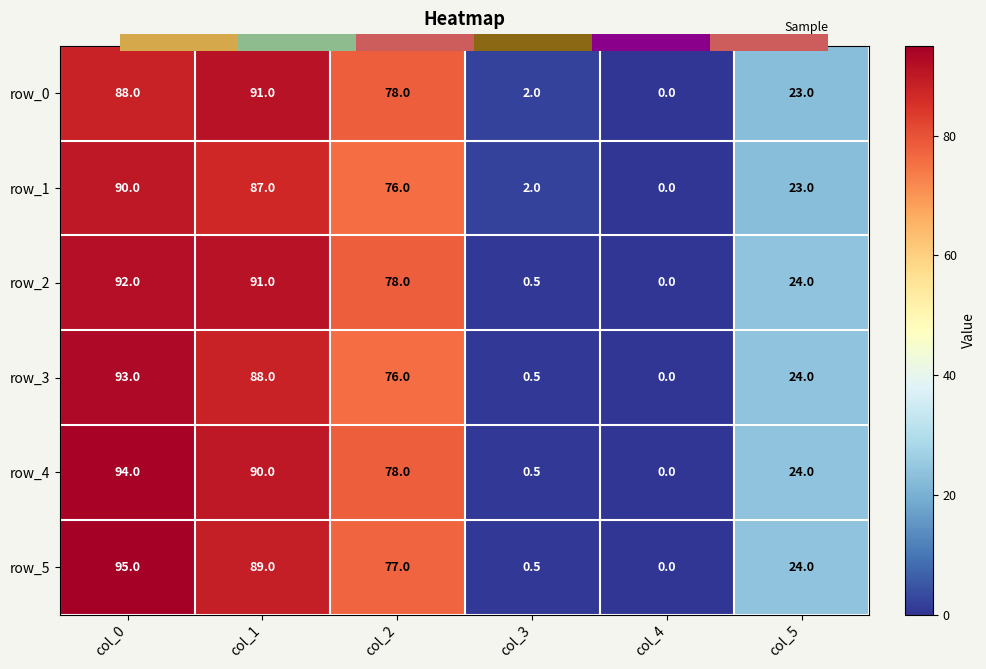

At col_0, list the series in order from smallest to largest.

row_0, row_1, row_2, row_3, row_4, row_5